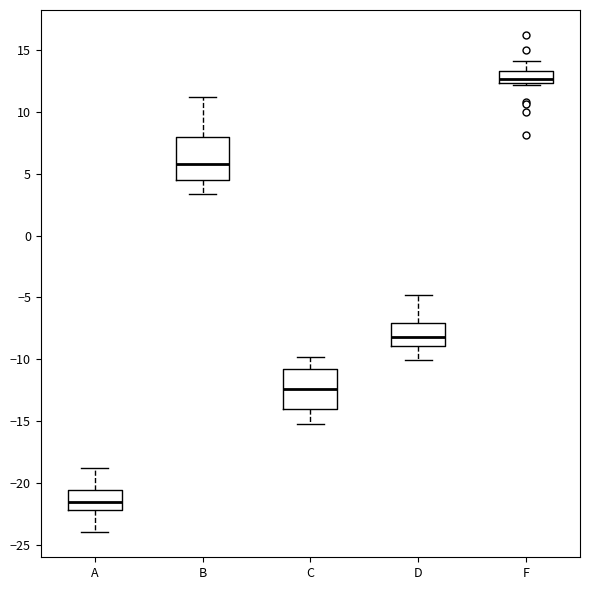

Reading left to right, transcribe this box plot: for each box, give where its median line is, the range the box spans, and where its two whiskers end, as read against the y-axis. The values are not printed on the chart, so give them approximately, as read against the axis.

A: median -21.5, box -22.0 to -20.5, whiskers -24.0 to -19.0
B: median 6.0, box 4.5 to 8.0, whiskers 3.5 to 11.0
C: median -12.5, box -14.0 to -11.0, whiskers -15.0 to -10.0
D: median -8.0, box -9.0 to -7.0, whiskers -10.0 to -5.0
F: median 12.5 (just above the box's lower edge), box 12.5 to 13.5, whiskers 12.0 to 14.0